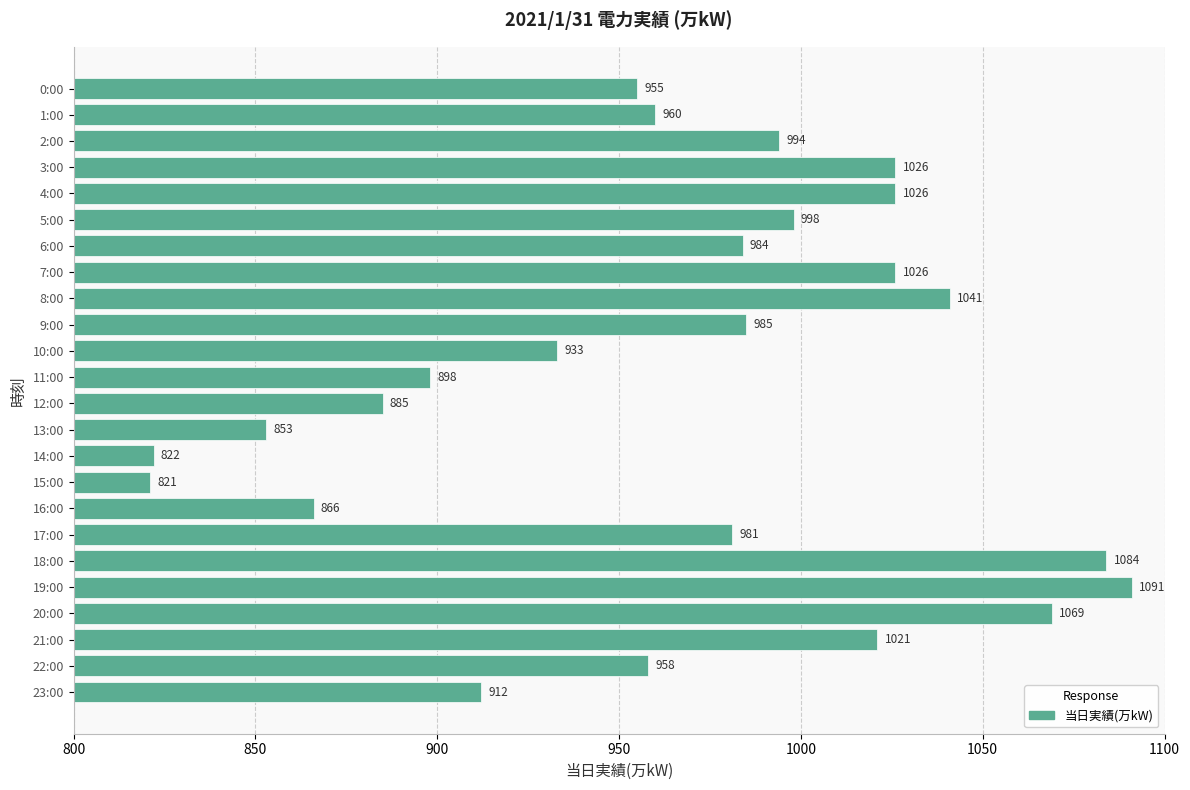

What is the average value?

966